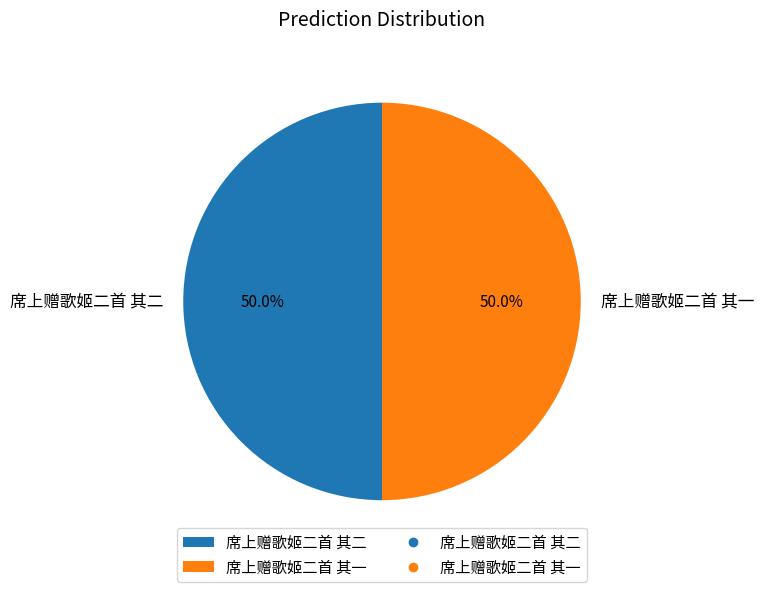

The 席上赠歌姬二首 其一 slice represents 50% of the pie. True or false?

True